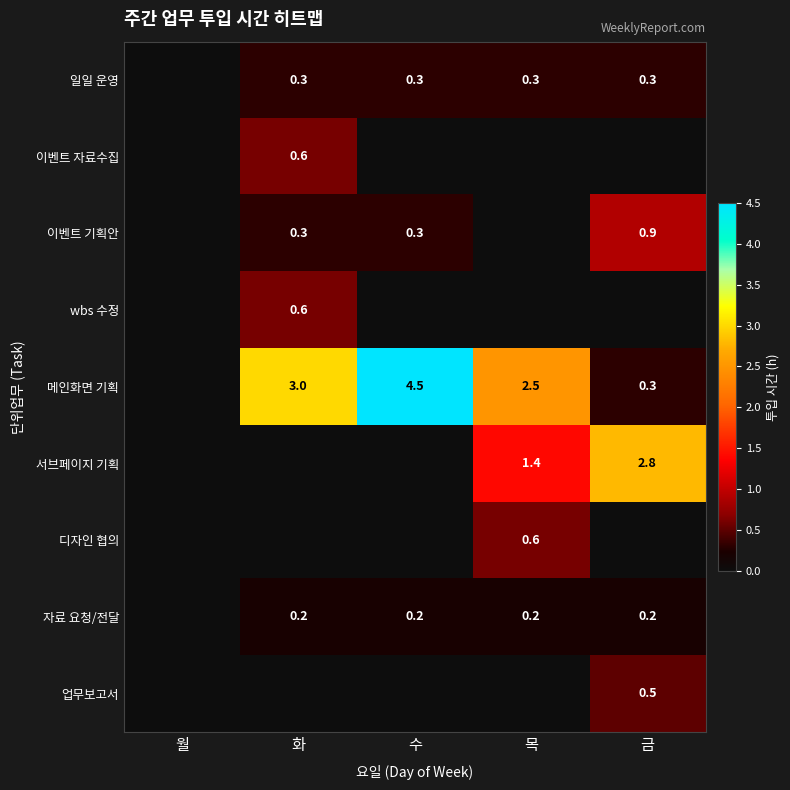

At which category is the sum across all series the highest?

수